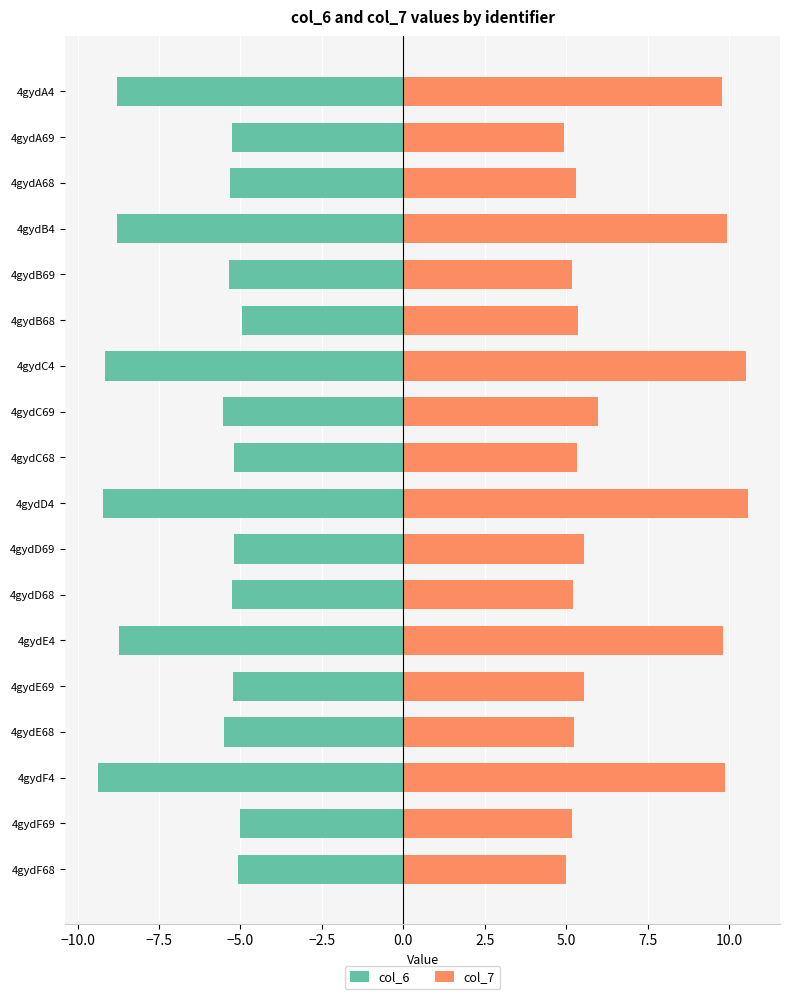

What is the maximum value for col_6?

-5.0